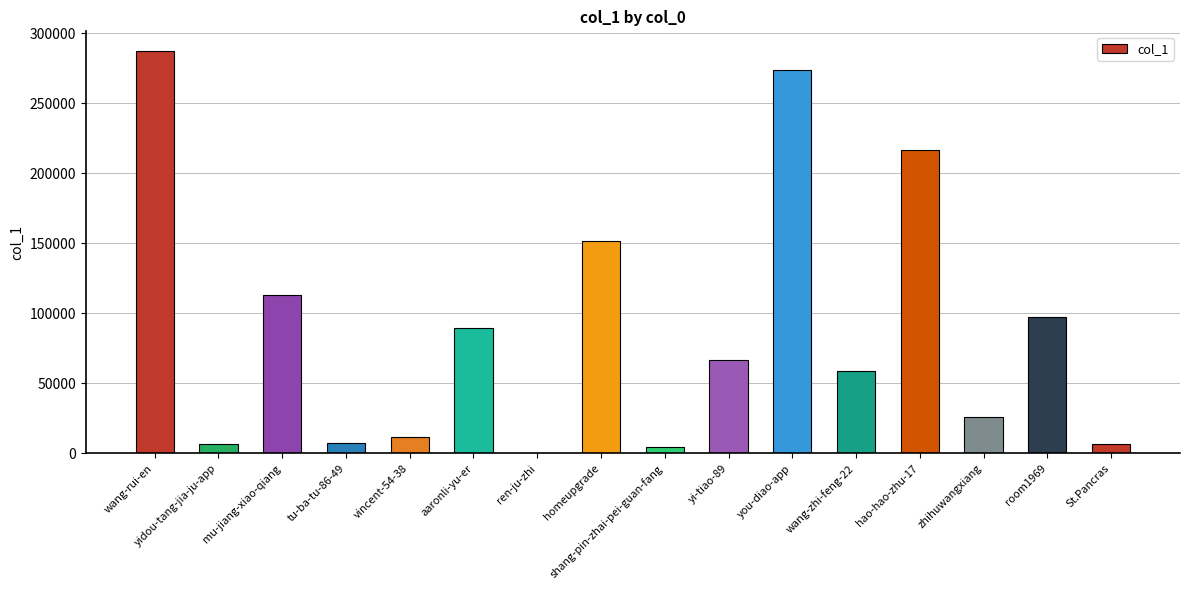

What is the maximum value shown in the chart?

287144